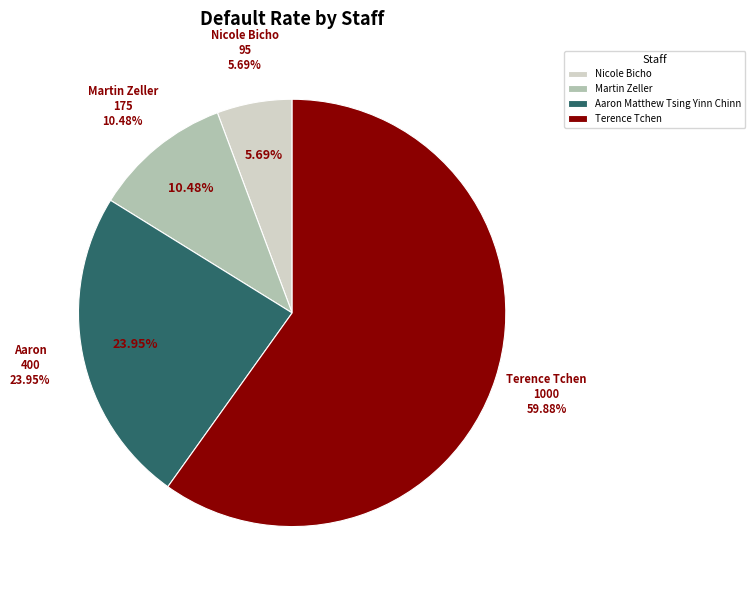

Which slice is the smallest?

Nicole Bicho